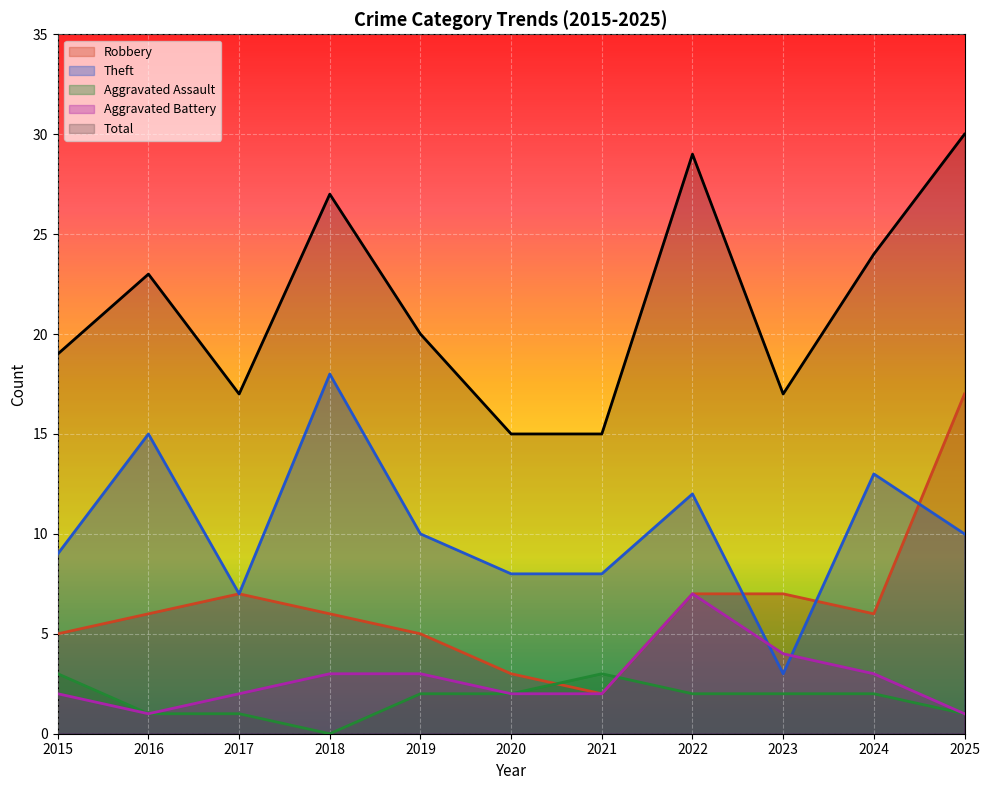

What is the total value across all series at 2020?

30